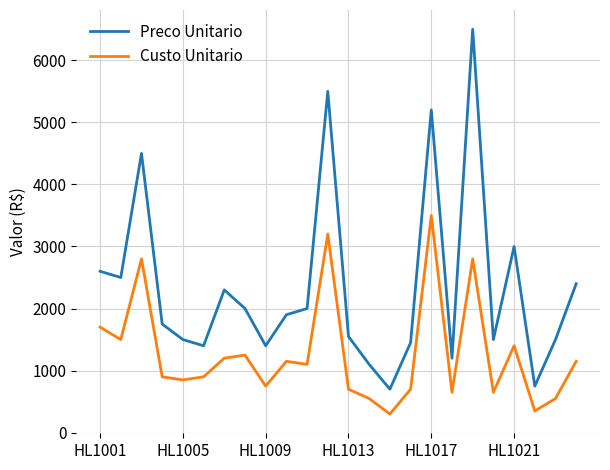

What is the difference between the maximum and minimum values in the Preco Unitario series?

5800